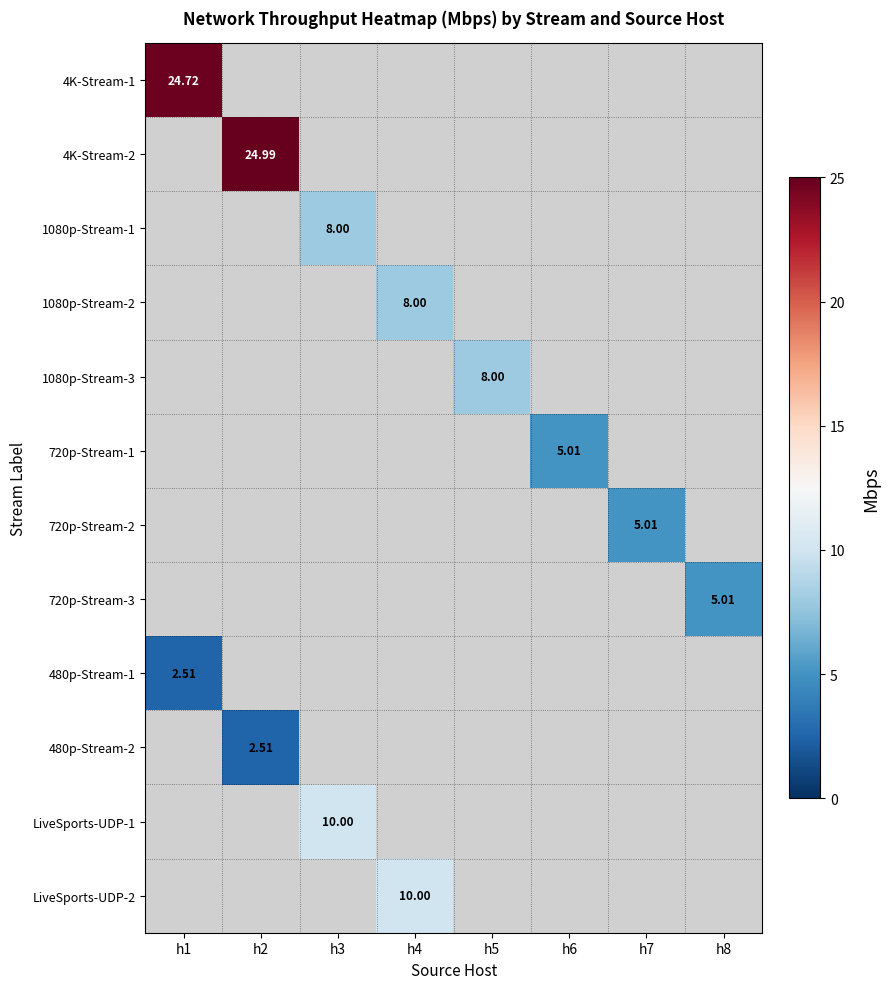

What is the greatest value displayed?

25.0